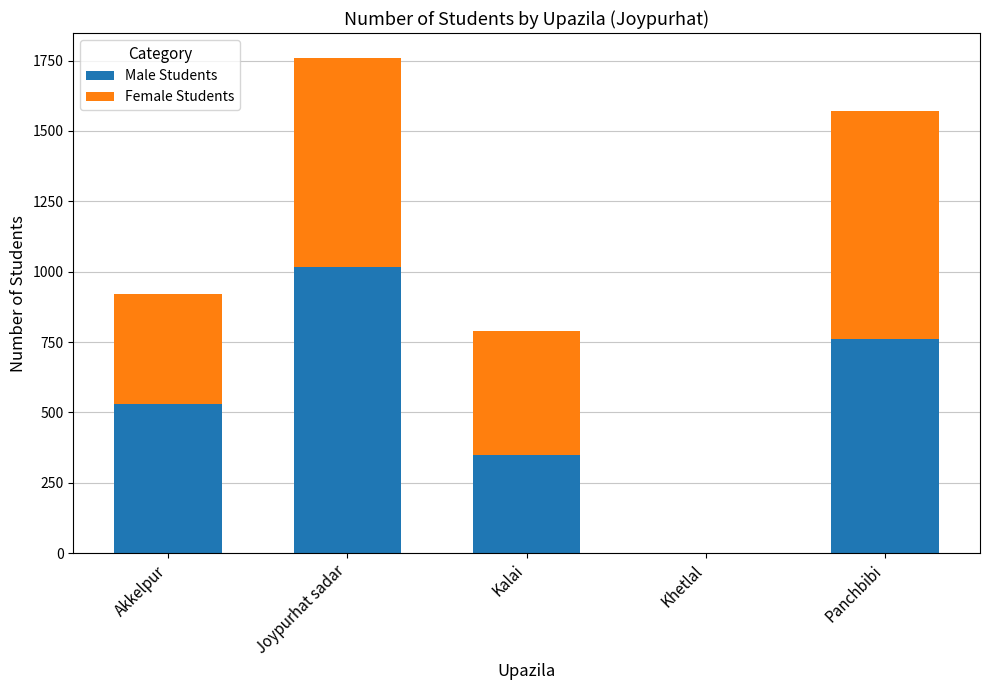

What are all the series names shown in the legend?

Male Students, Female Students